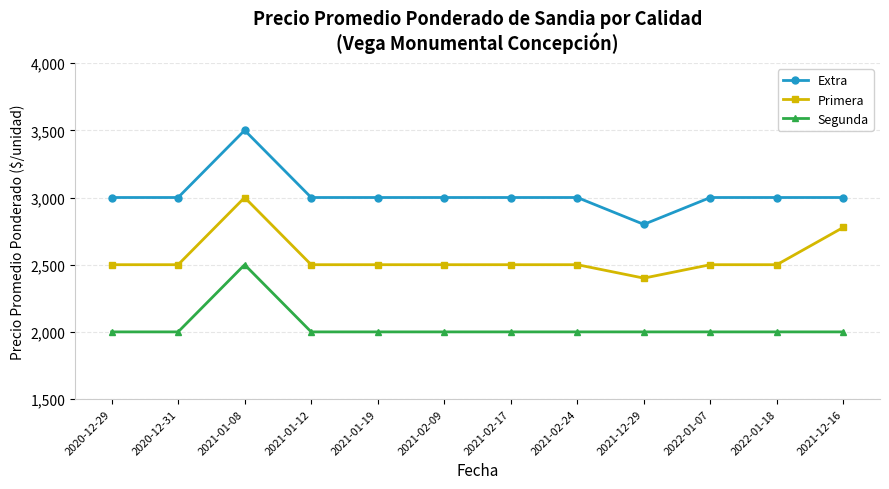

What is the maximum value for Segunda?

2500